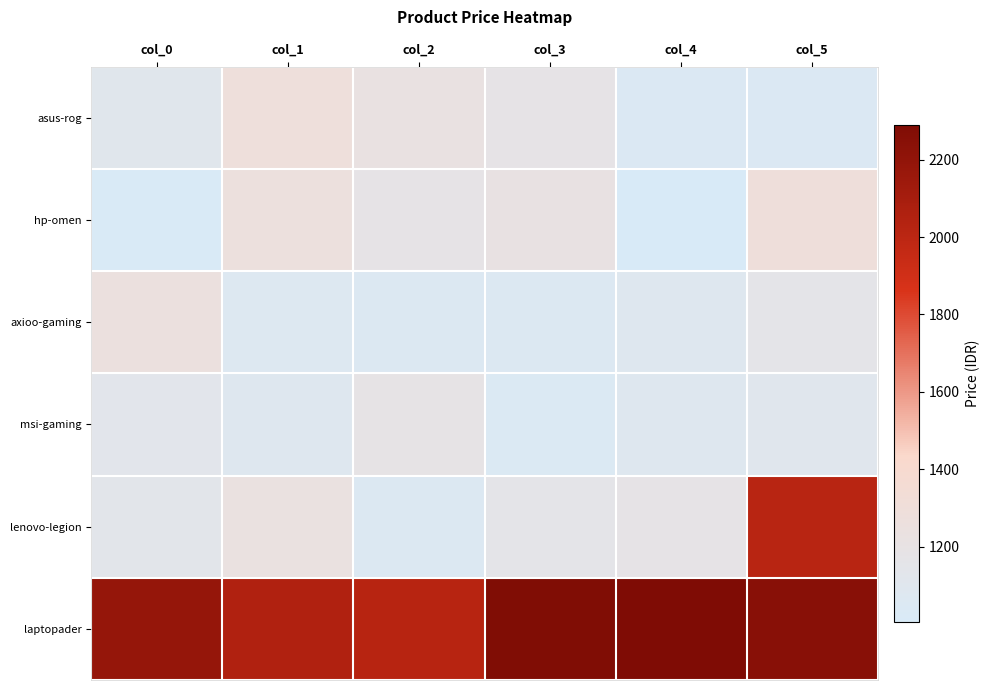

At how many categories does at least one series exceed 1703?

6